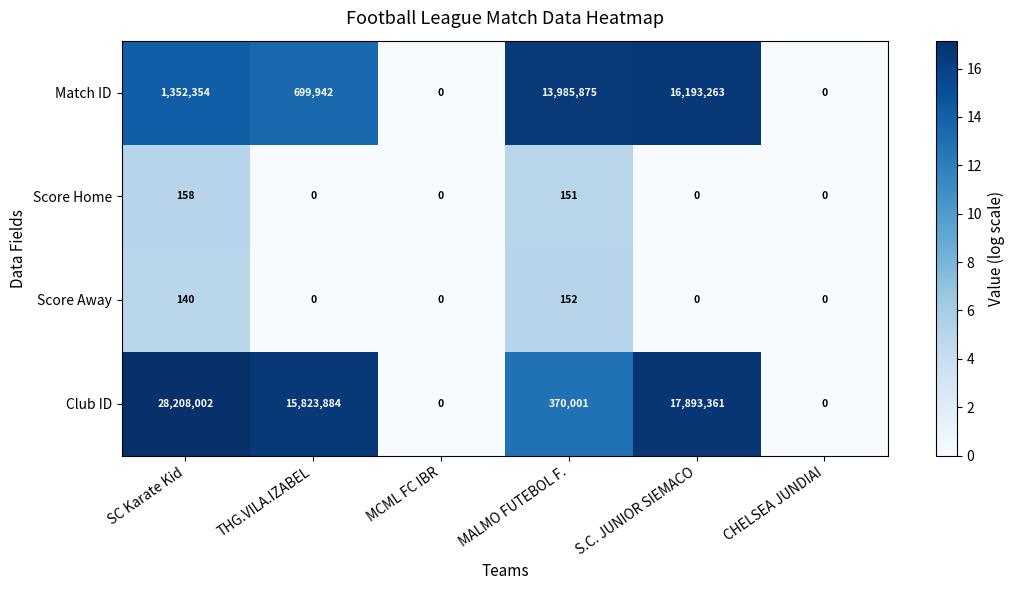

Reading left to right, what are all the values shown in this chart?

Match ID: SC Karate Kid=1352354	THG.VILA.IZABEL=699942	MCML FC IBR=0	MALMO FUTEBOL F.=13985875	S.C. JUNIOR SIEMACO=16193263	CHELSEA JUNDIAI=0
Score Home: SC Karate Kid=158	THG.VILA.IZABEL=0	MCML FC IBR=0	MALMO FUTEBOL F.=151	S.C. JUNIOR SIEMACO=0	CHELSEA JUNDIAI=0
Score Away: SC Karate Kid=140	THG.VILA.IZABEL=0	MCML FC IBR=0	MALMO FUTEBOL F.=152	S.C. JUNIOR SIEMACO=0	CHELSEA JUNDIAI=0
Club ID: SC Karate Kid=28208002	THG.VILA.IZABEL=15823884	MCML FC IBR=0	MALMO FUTEBOL F.=370001	S.C. JUNIOR SIEMACO=17893361	CHELSEA JUNDIAI=0